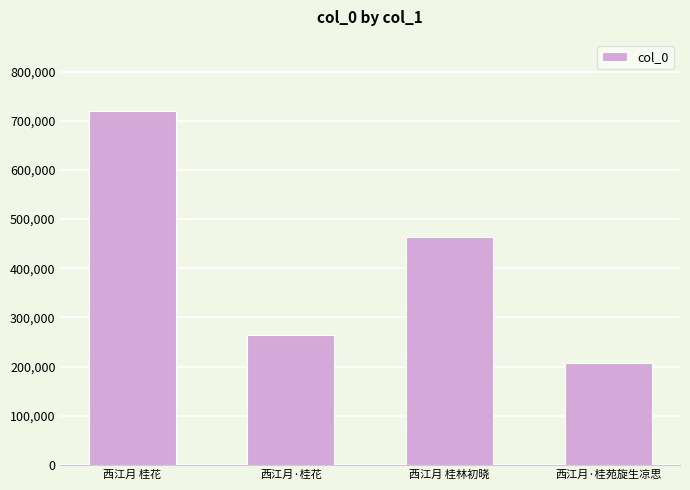

What is the label of the 3rd bar from the right?

西江月·桂花